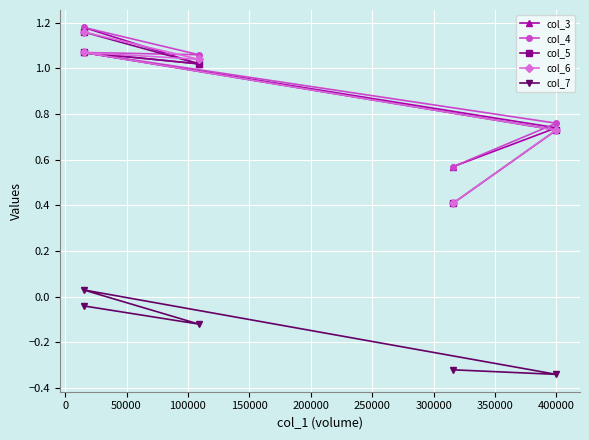

Read the col_5 value at 50000.

1.1